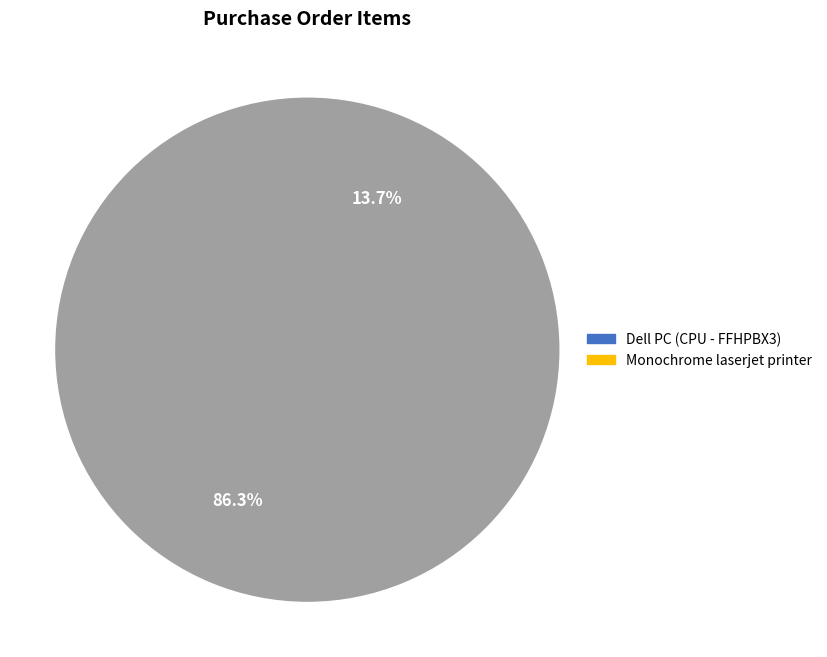

Do Dell PC (CPU - FFHPBX3) and Monochrome laserjet printer together represent more than half of the pie?

Yes